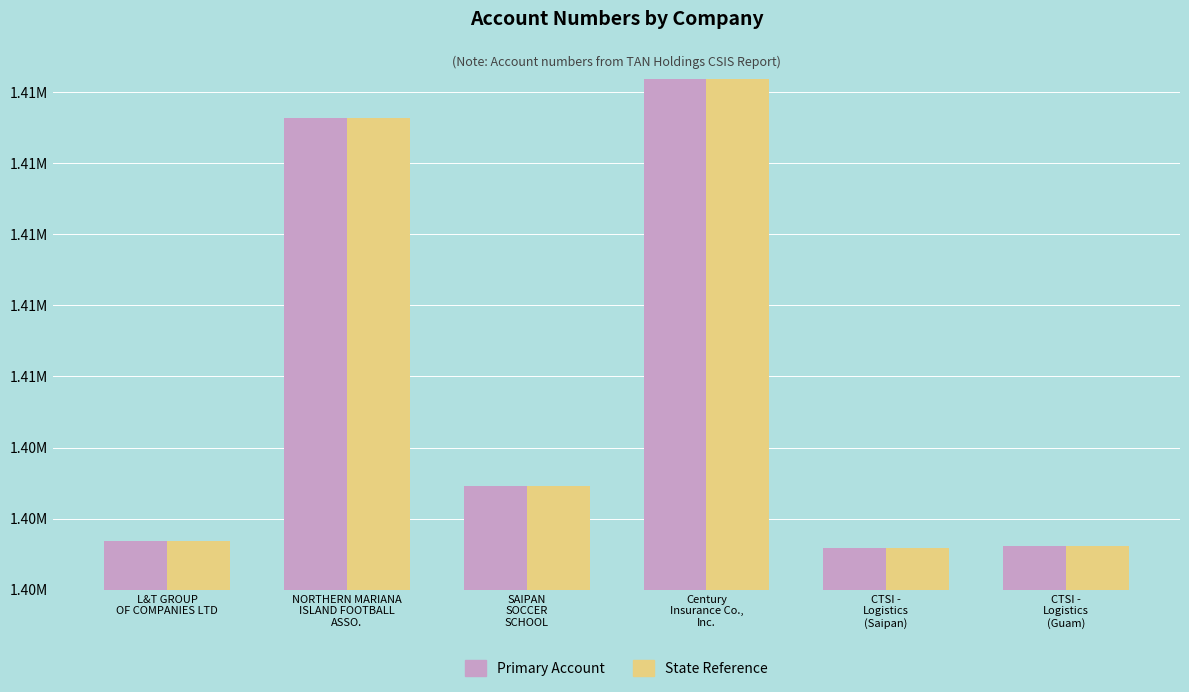

What are all the series names shown in the legend?

Primary Account, State Reference